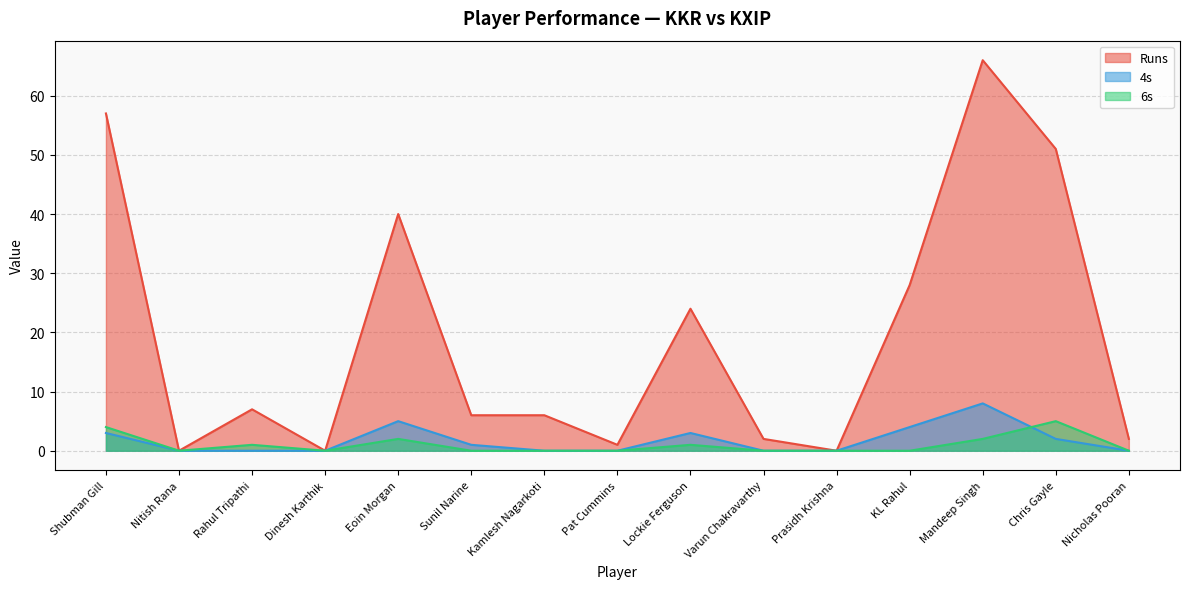

Reading left to right, list all the values displayed in this chart.

Runs: 57	0	7	0	40	6	6	1	24	2	0	28	66	51	2
4s: 3	0	0	0	5	1	0	0	3	0	0	4	8	2	0
6s: 4	0	1	0	2	0	0	0	1	0	0	0	2	5	0